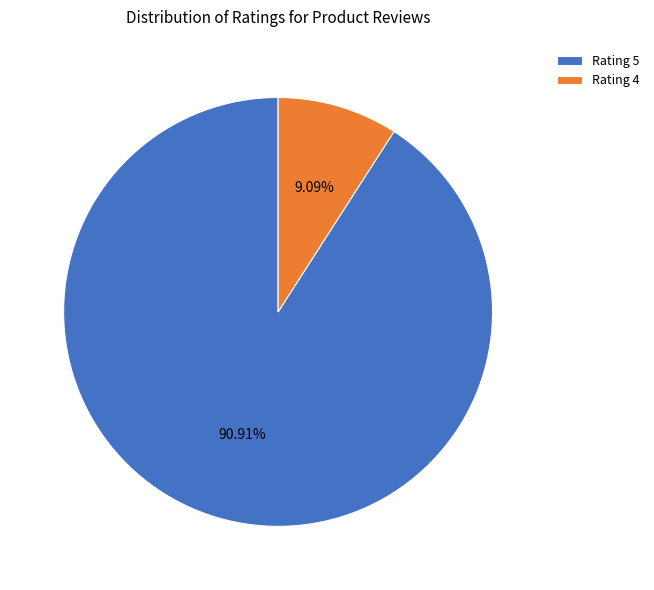

Is Rating 5 the majority of the pie?

Yes